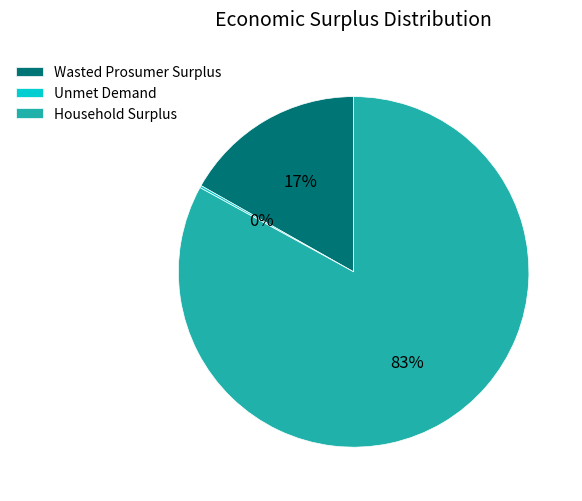

What is the ratio of the value at Household Surplus to the value at Wasted Prosumer Surplus?

4.9